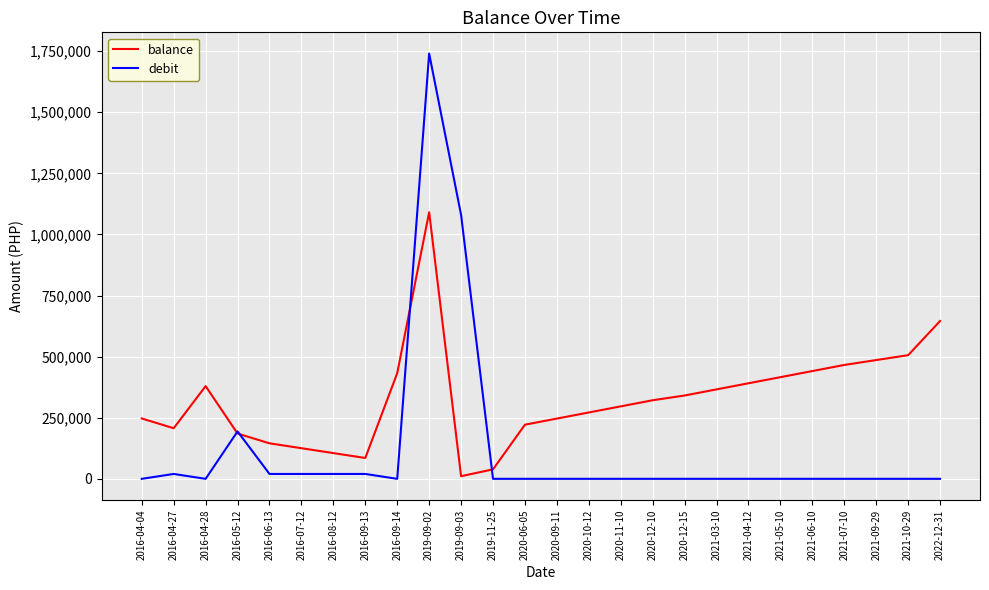

Where does the balance series first go above 321542?

2016-04-28